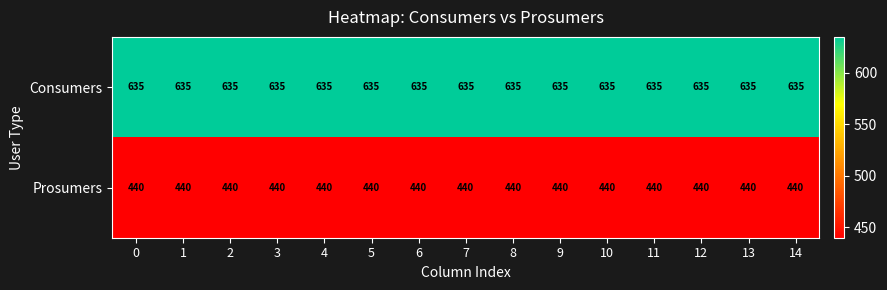

Rank the series by their maximum value, from lowest to highest.

Prosumers, Consumers